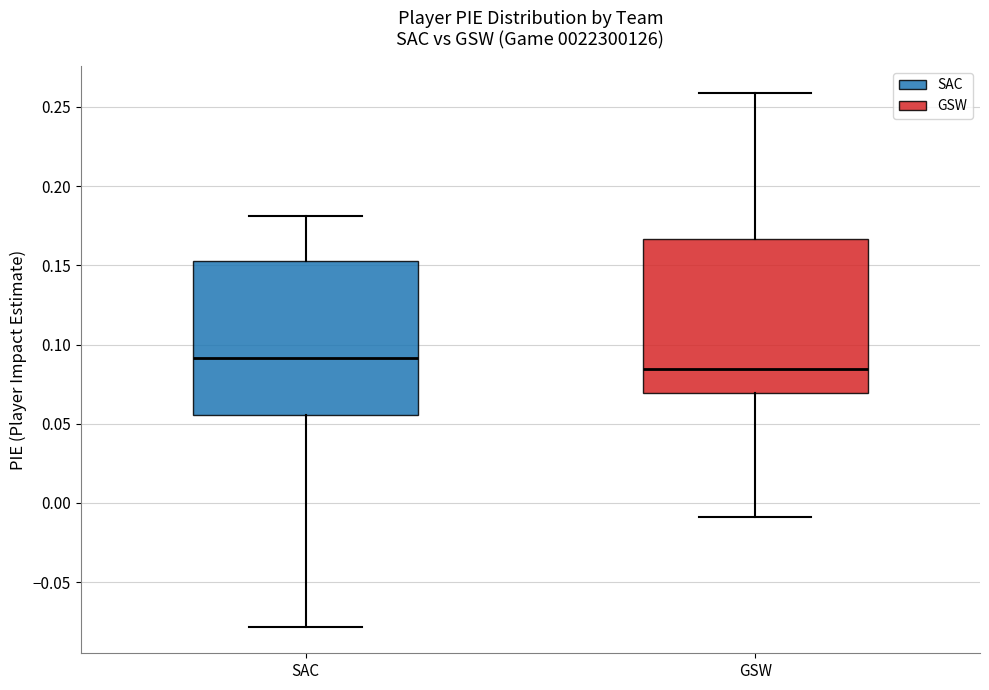

Where is the upper edge of the box for SAC on the y-axis? The values are not printed on the chart, so give them approximately, as read against the axis.

0.155